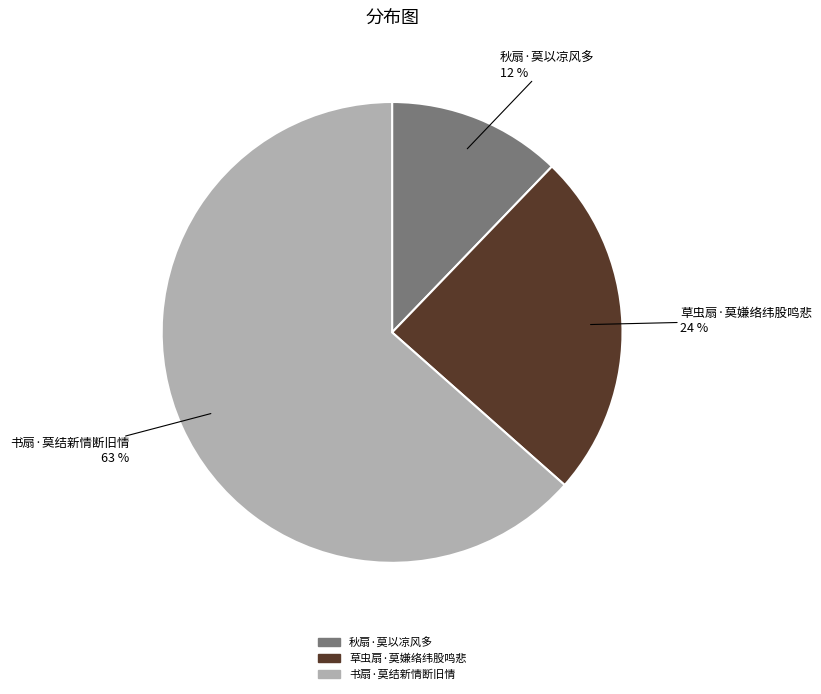

What percentage is the 秋扇·莫以凉风多 slice, to the nearest percent?

12%